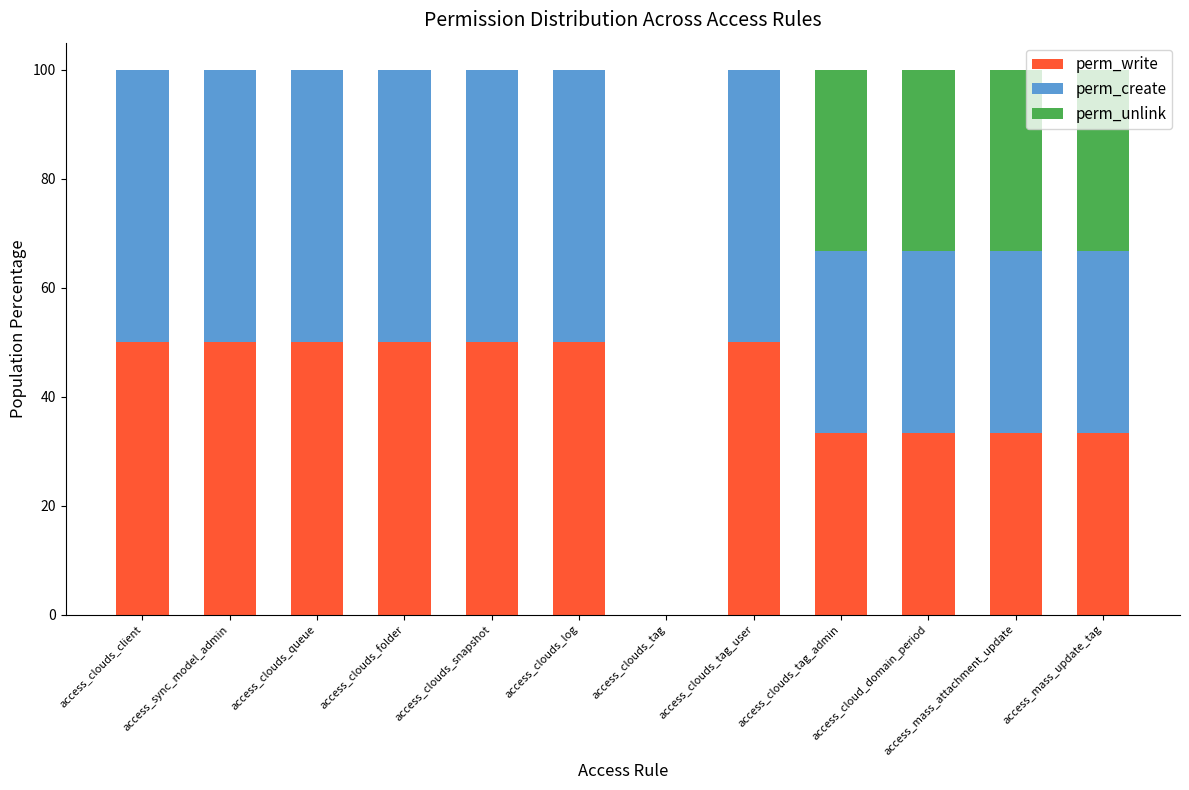

What is the total value across all series at access_clouds_tag_user?

100.0